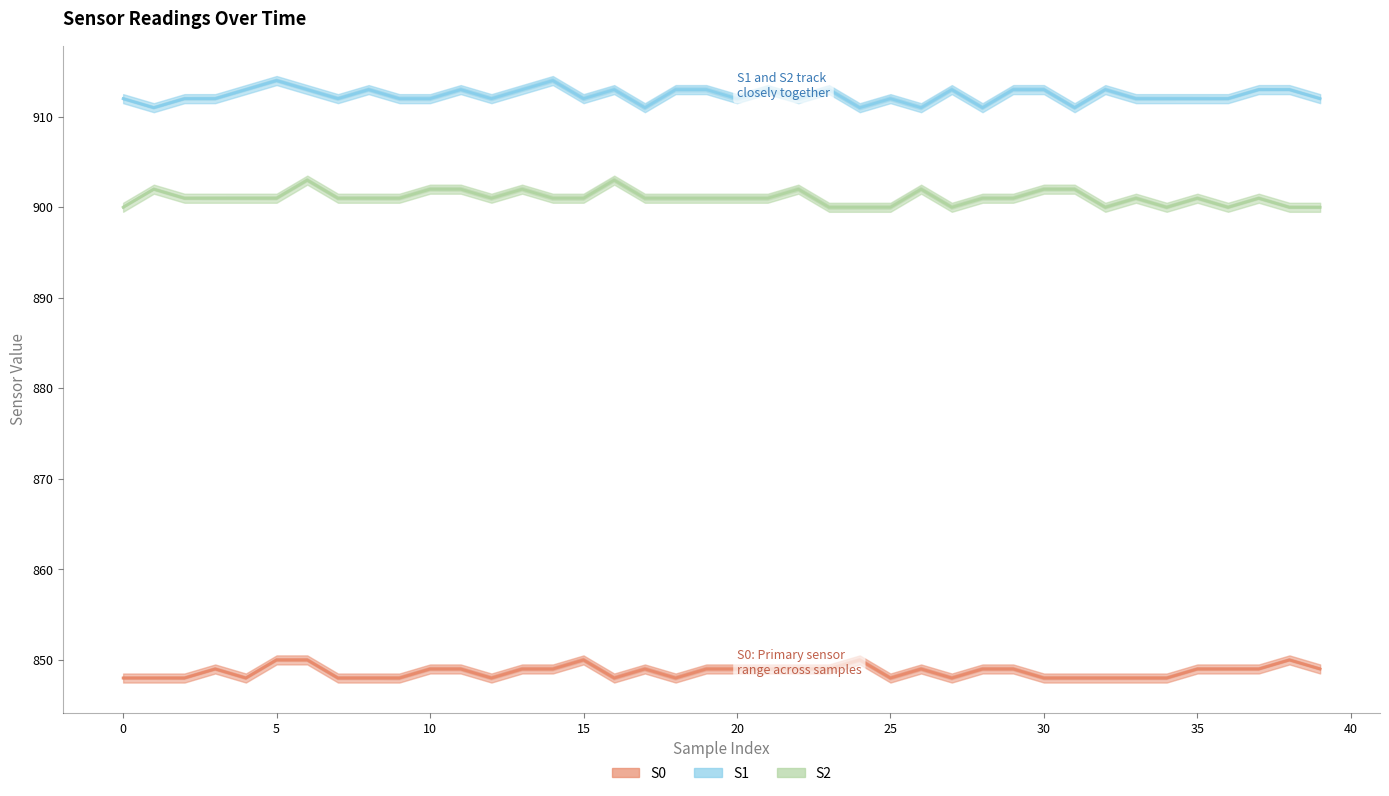

The S2 series shows 459 at 14. True or false?

False